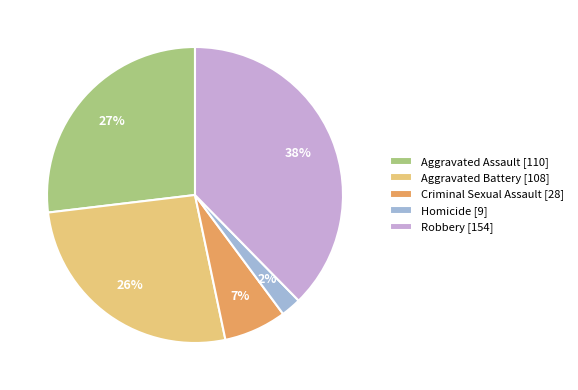

To the nearest percent, what is the combined percentage of Aggravated Assault [110] and Homicide [9]?

29%